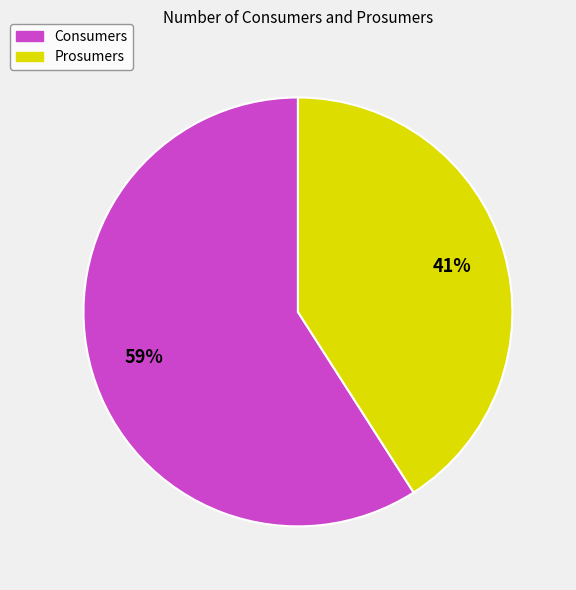

Between Prosumers and Consumers, which is larger?

Consumers